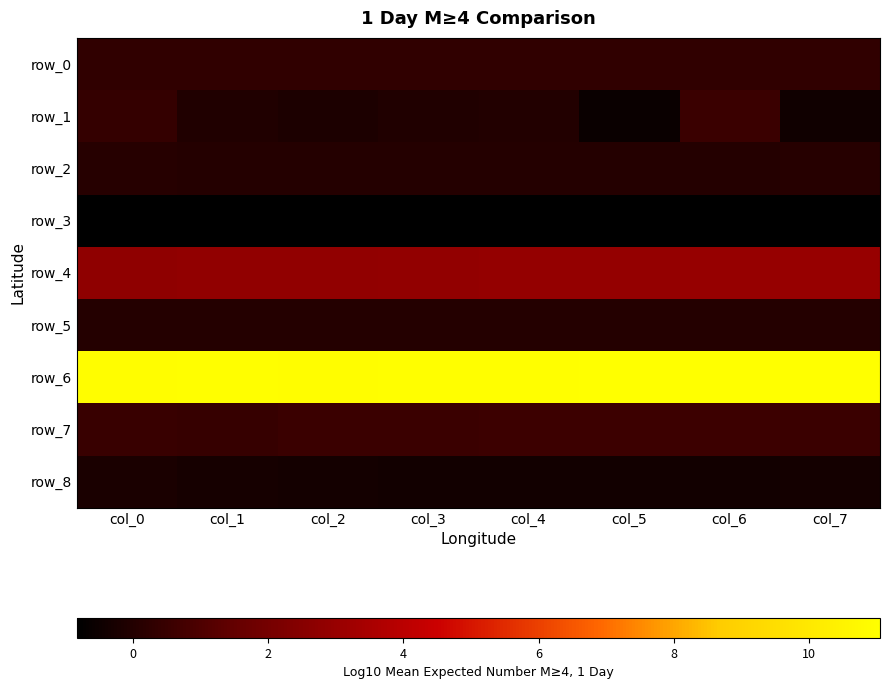

Which series has the largest total across all categories?

row_6